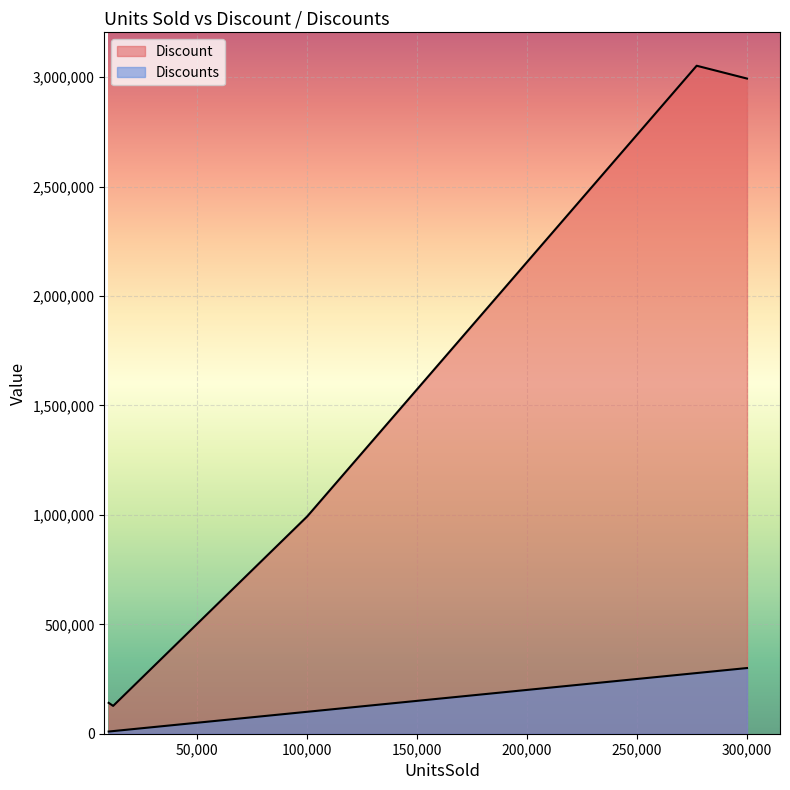

At how many categories does at least one series exceed 420085?

3